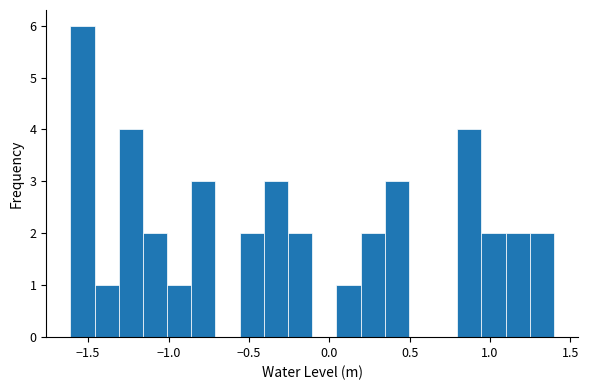

Around what value on the x-axis is the tallest bar? Give the approximate position of its centre, as read against the axis.

-1.55